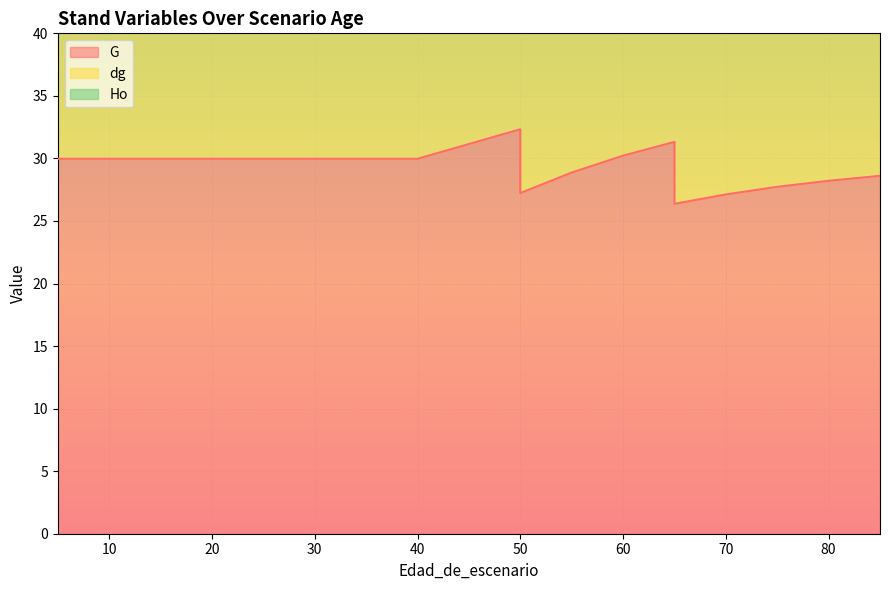

Is it true that G equals 30.0 at 20?

True